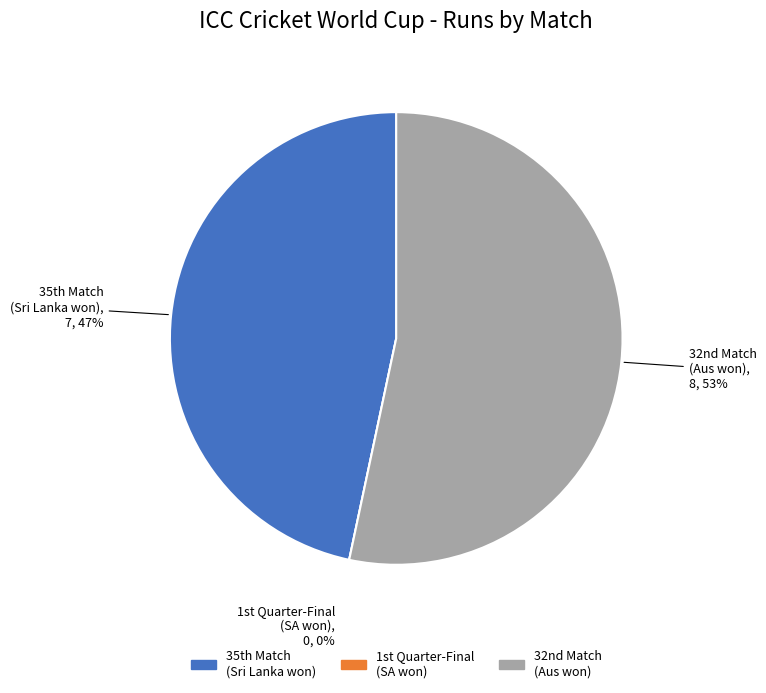

Which slice represents more than half of the pie?

32nd Match, Pool A (D/N) - Australia won by 64 runs